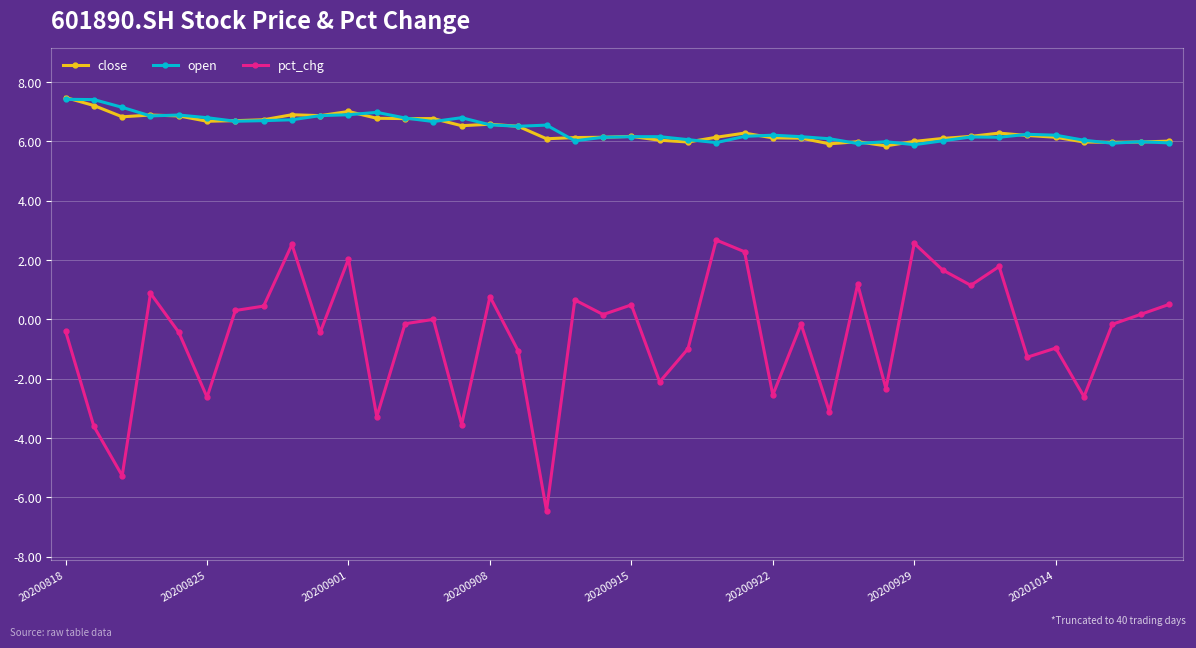

True or false: close has more than 1 interior local peaks.

True